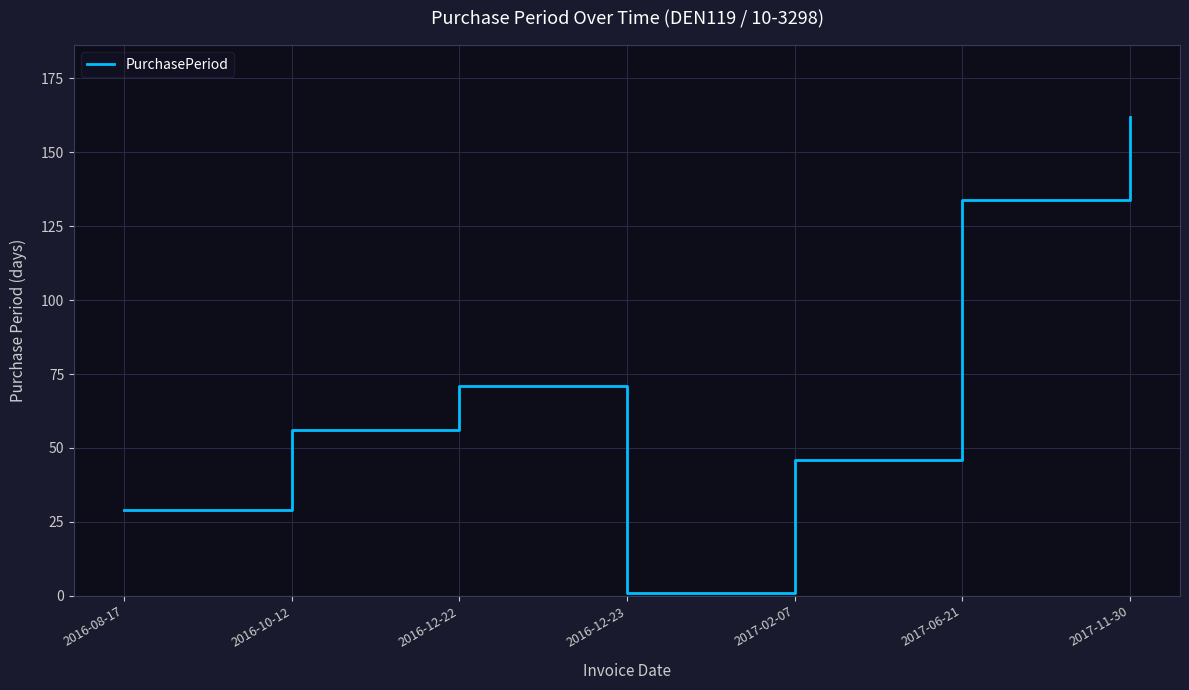

At which category does the data reach its first local valley?

2016-12-23